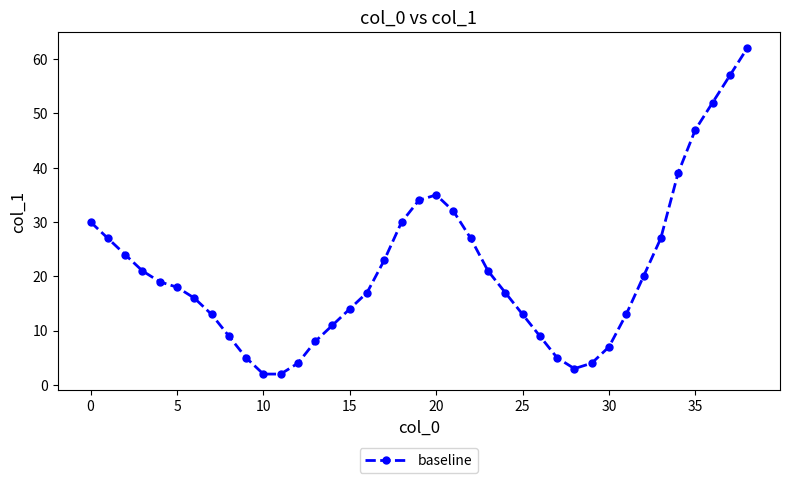

What is the difference between the second highest and second lowest values?

55